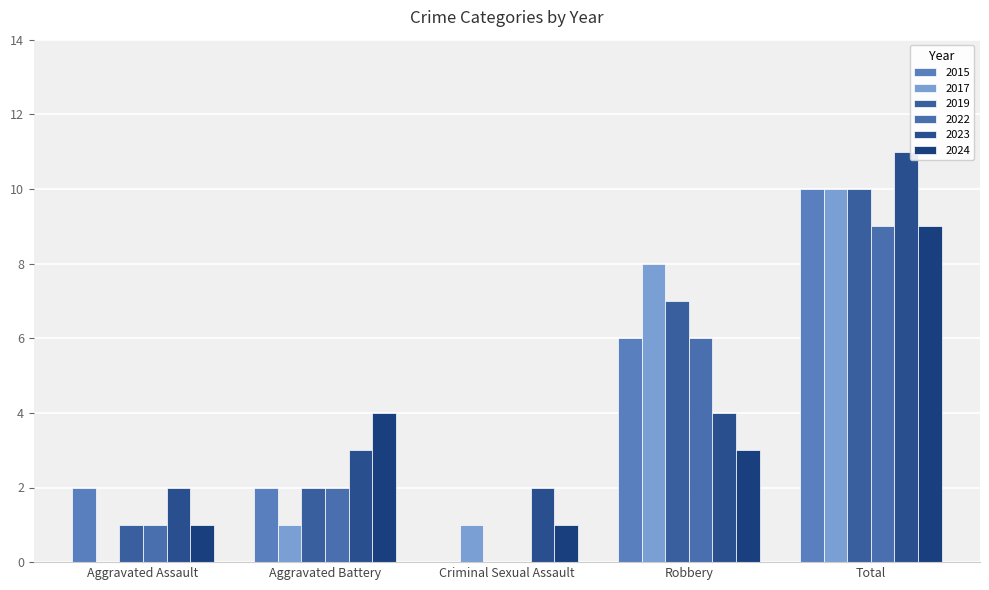

Is it true that 2017 equals 8 at Robbery?

True